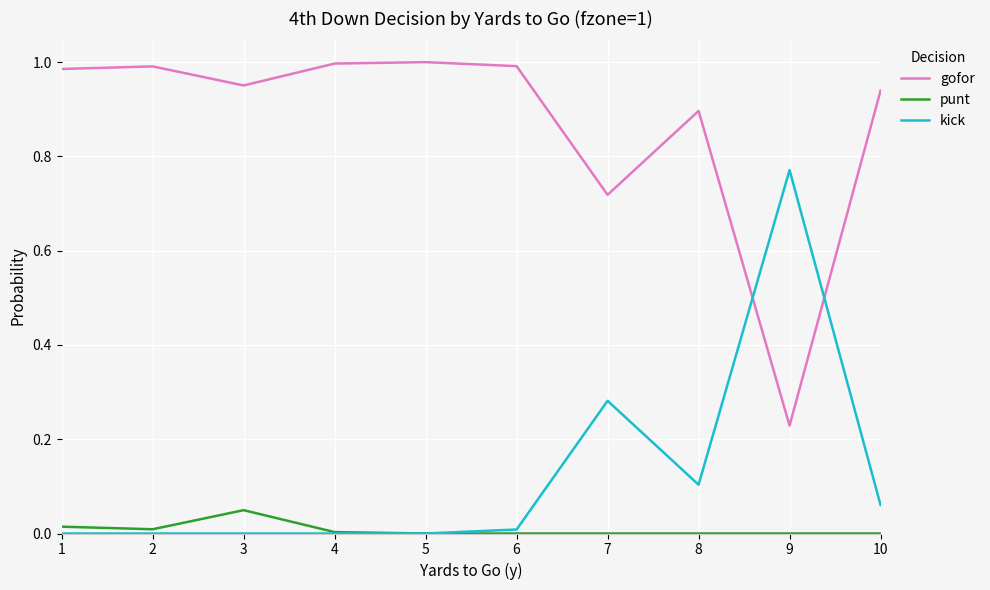

At which label does punt reach its peak?

3